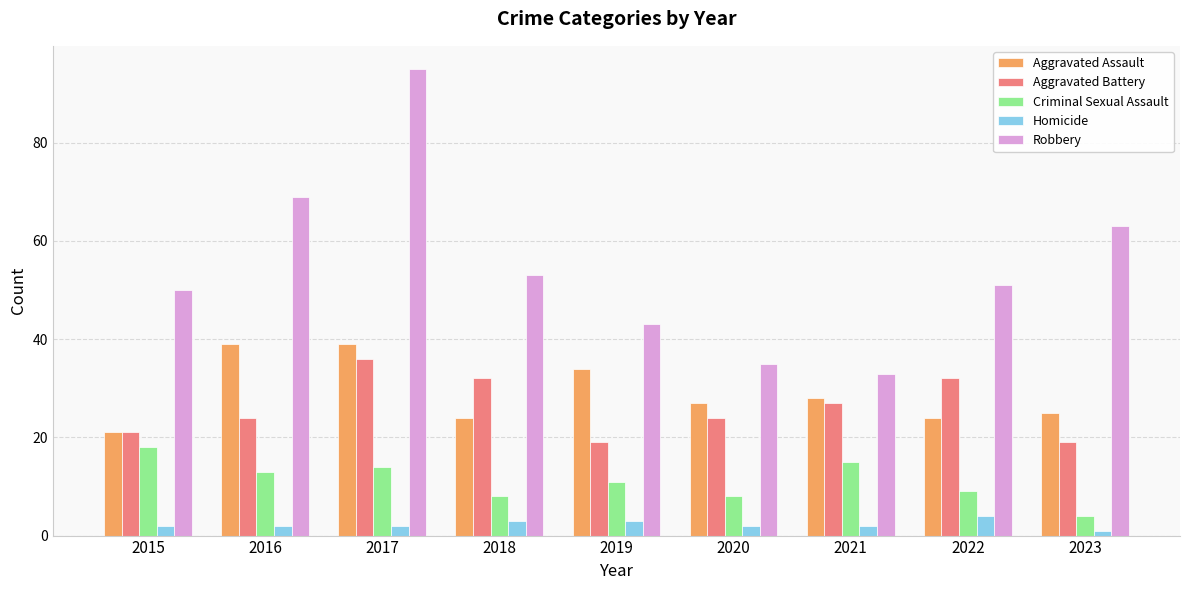

What is the minimum value for Robbery?

33